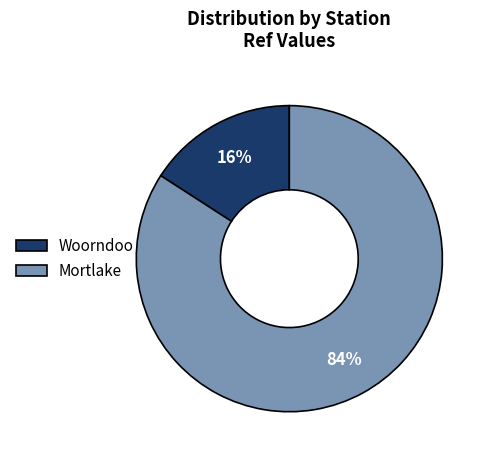

Is it true that Mortlake is 84% of the pie?

True